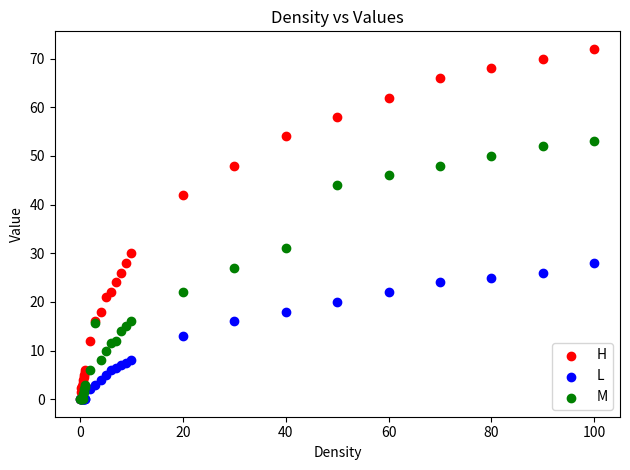

What are all the series names shown in the legend?

H, L, M